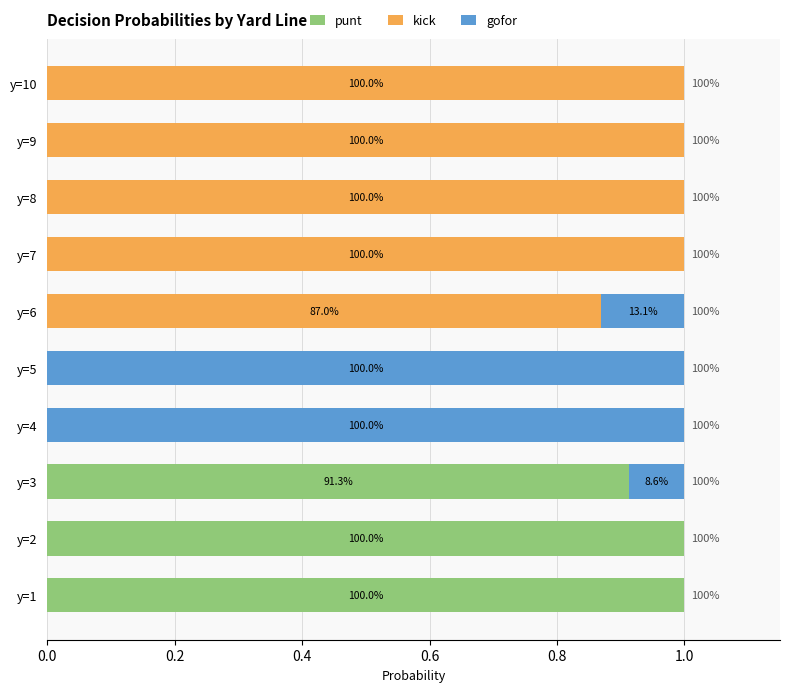

Rank the series by their average value, from highest to lowest.

kick, punt, gofor